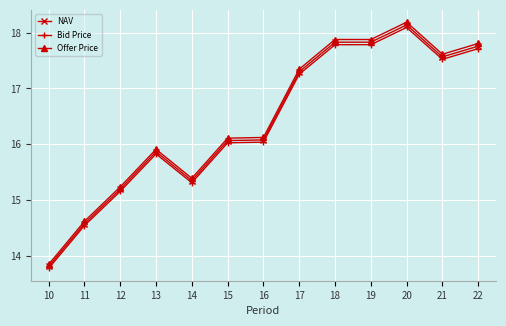

True or false: Offer Price has a value of 17.3 at 17.

True